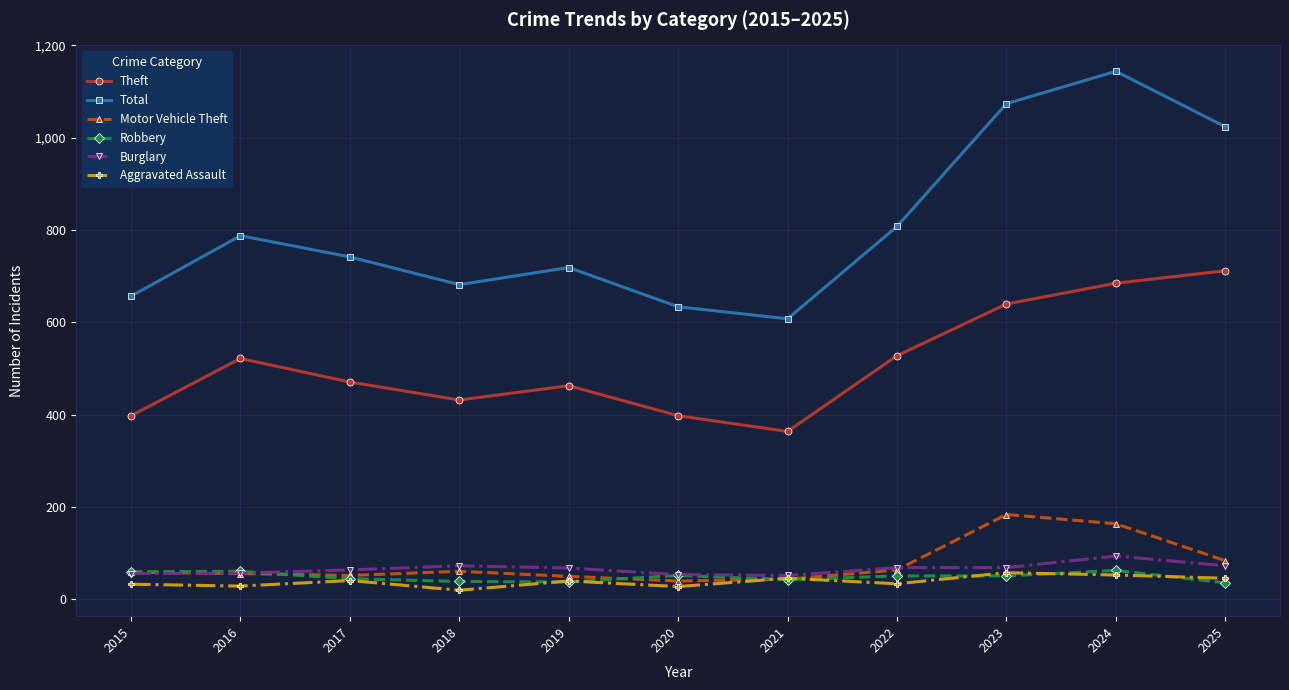

What is the value of the Total point at the 5th from the left?

719